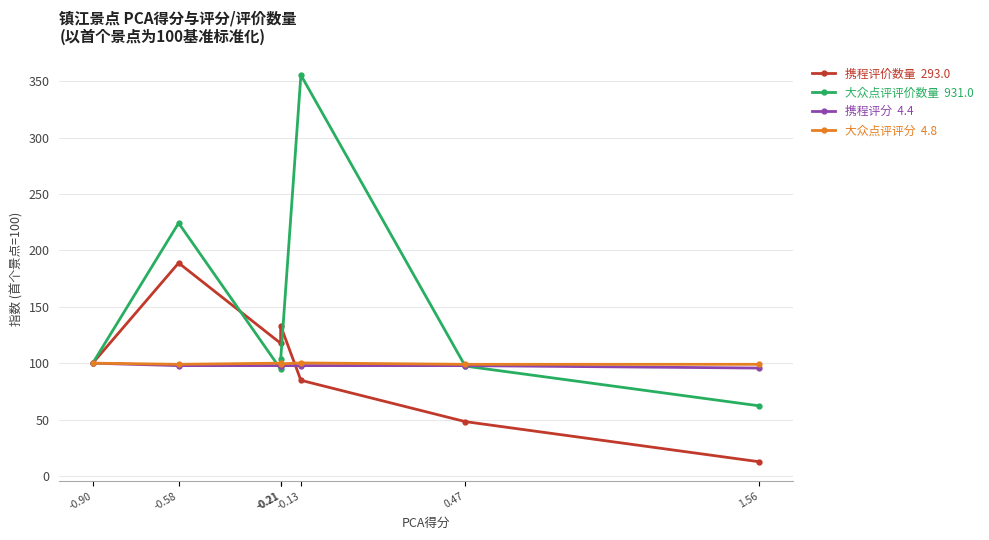

Count the number of categories in the chart.

7